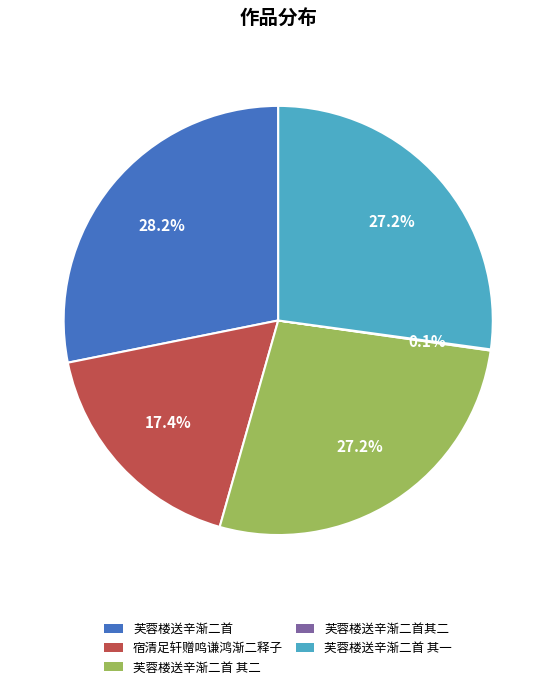

What is the ratio of the value at 宿清足轩赠鸣谦鸿渐二释子 to the value at 芙蓉楼送辛渐二首?

0.6